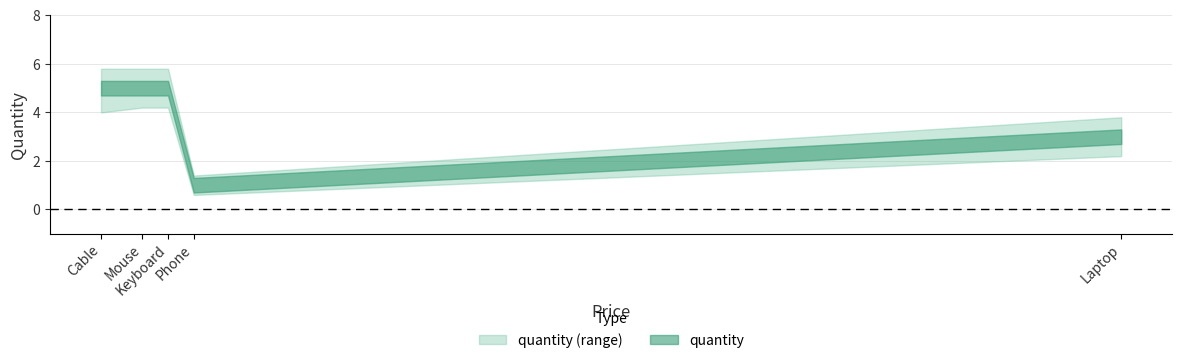

Count the values in the range 3 to 5.

4